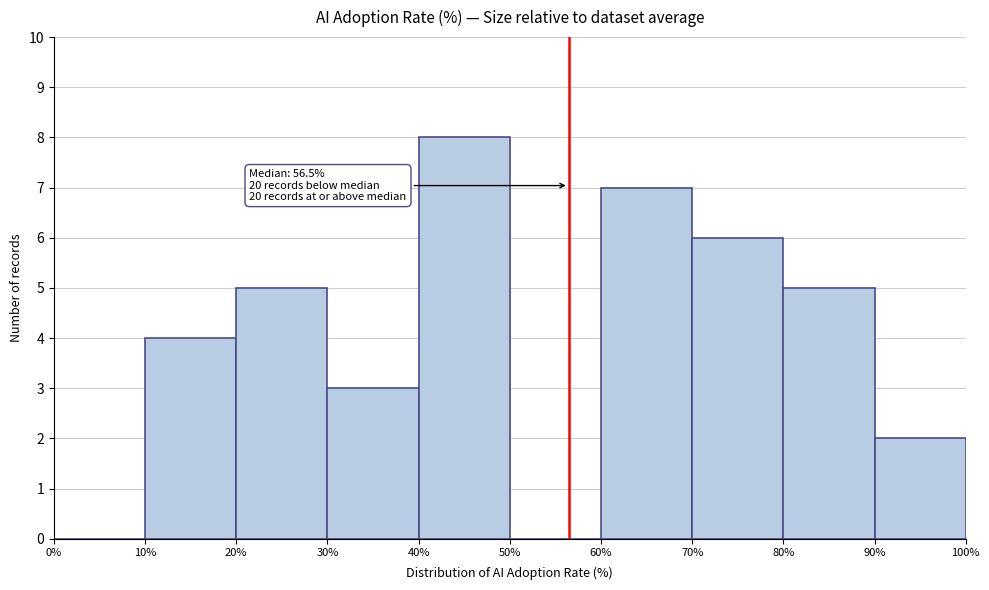

Over which range of the x-axis is the bar tallest?

40% to 50%